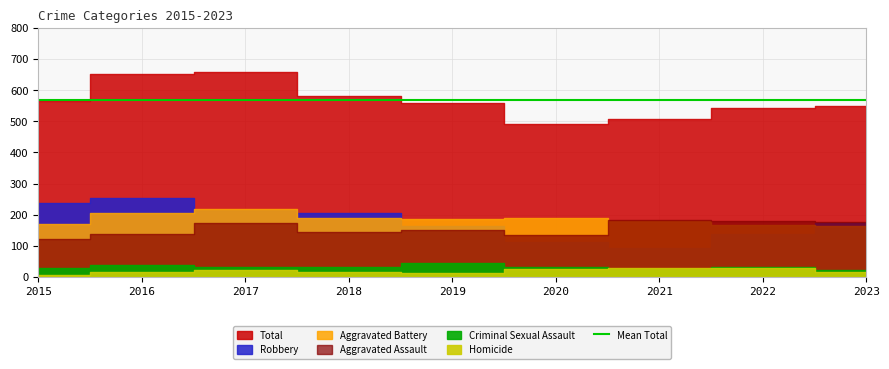

Read the Homicide value at 2019, to the nearest 5.

15